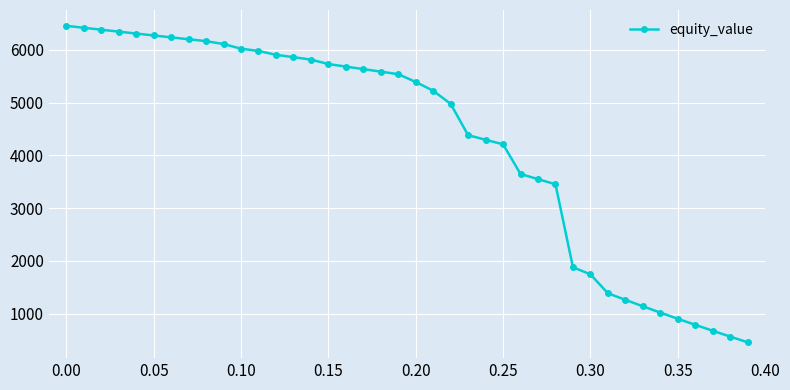

Reading left to right, what are all the values shown in this chart?

6453.5	6416.6	6379.9	6343.3	6306.9	6270.7	6234.7	6198.8	6163.1	6108.5	6020.5	5977.7	5904.8	5859.5	5814.2	5729.2	5681.3	5633.3	5585.5	5537.6	5389.5	5223.7	4975.0	4381.7	4295.2	4209.1	3646.9	3549.2	3452.0	1880.0	1745.8	1387.8	1262.9	1140.8	1021.4	904.5	789.8	677.4	567.1	458.7